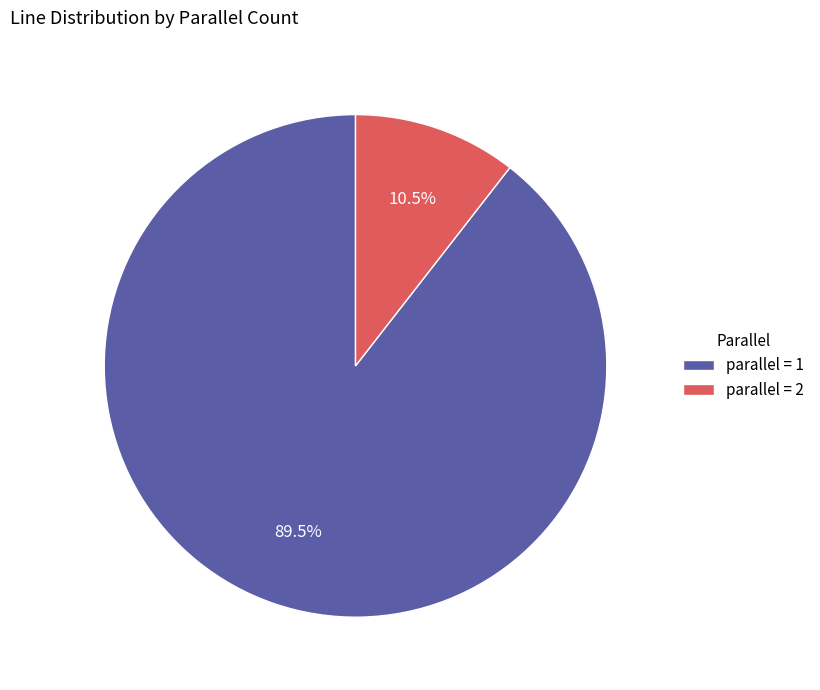

What is the total percentage of parallel = 1 and parallel = 2?

100.0%